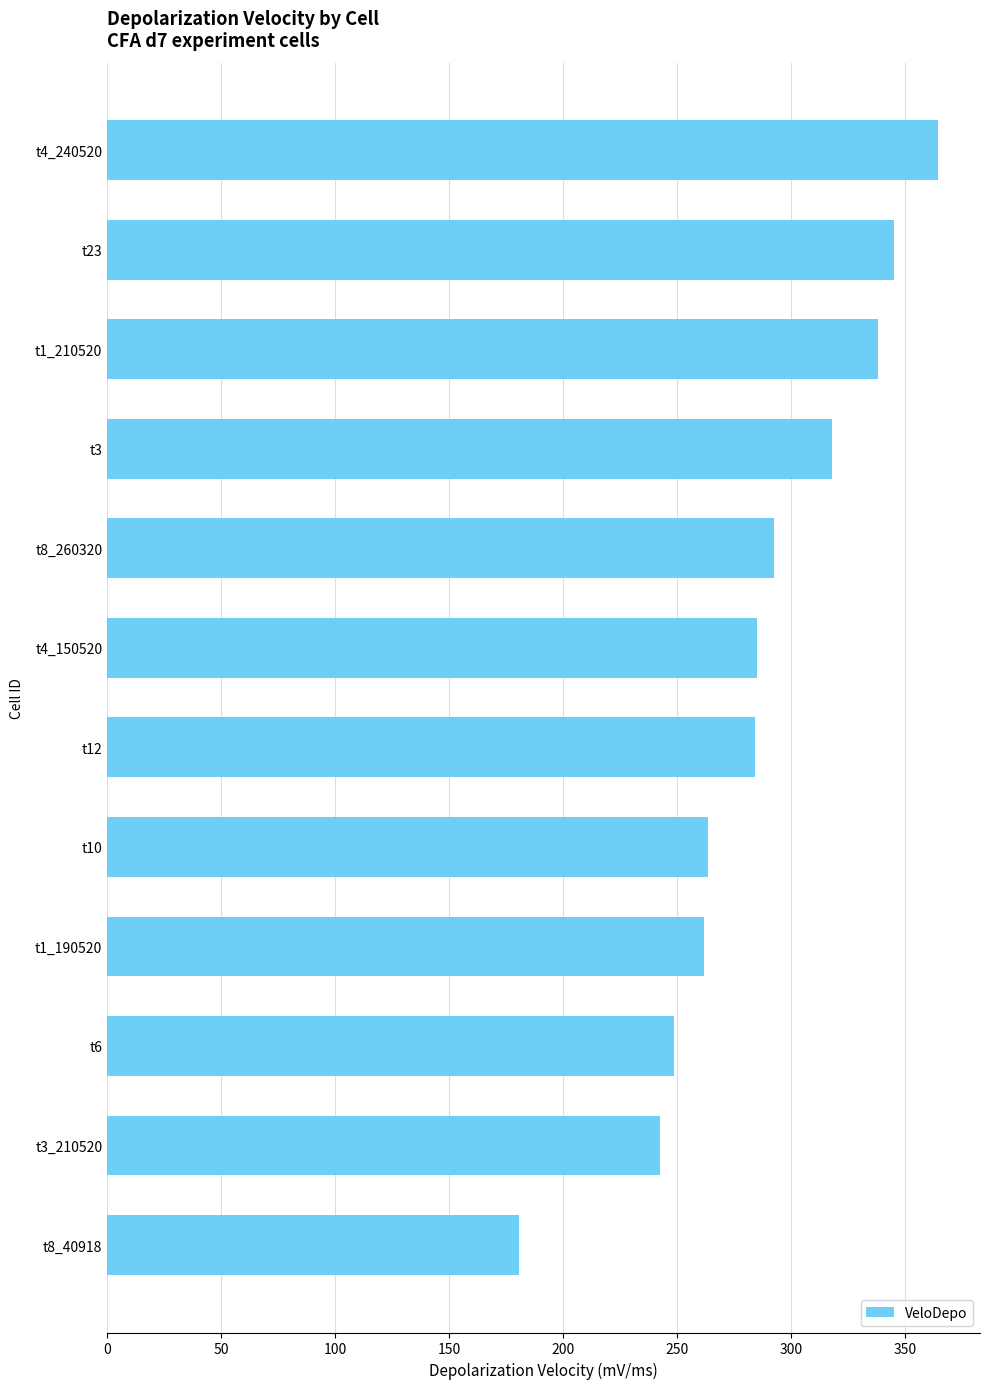

What is the greatest value displayed?

364.5